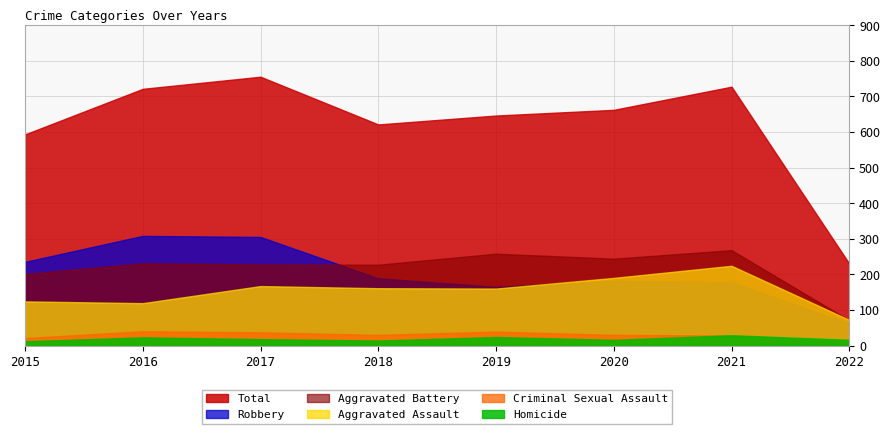

What is the spread (max minus min) of values at 2018?

607